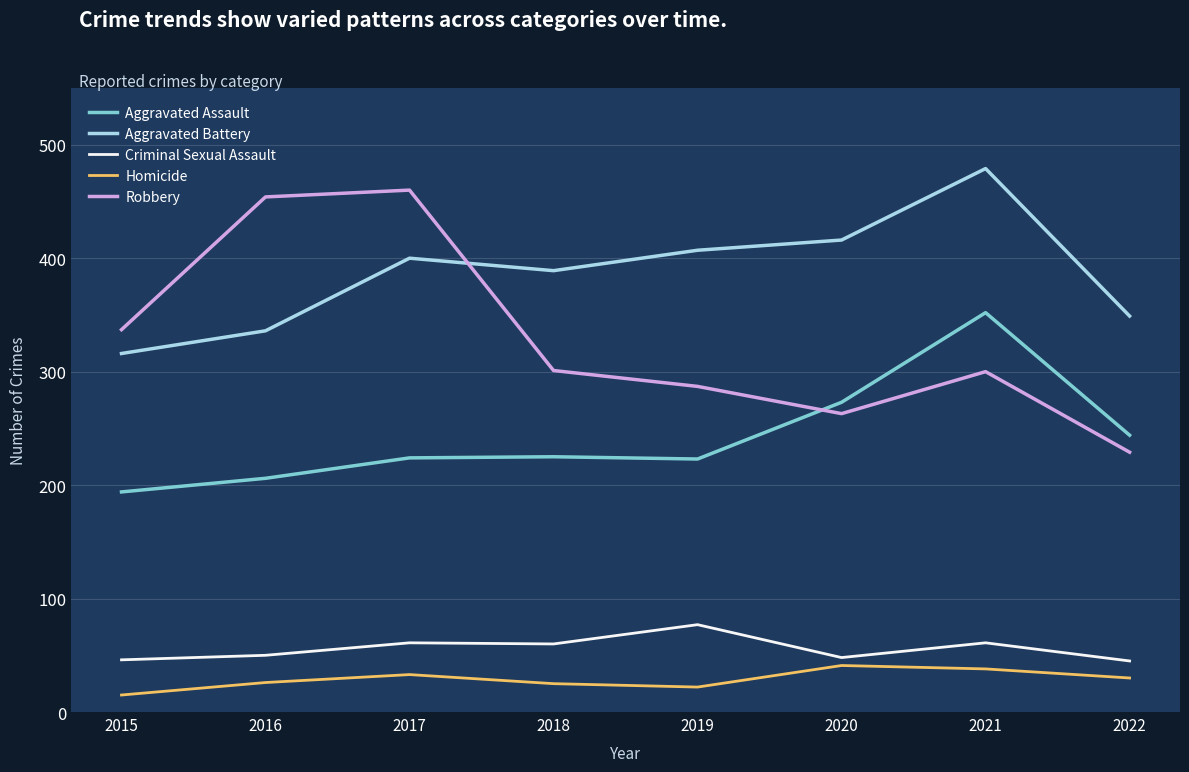

Which series changed the most between 2017 and 2018?

Robbery